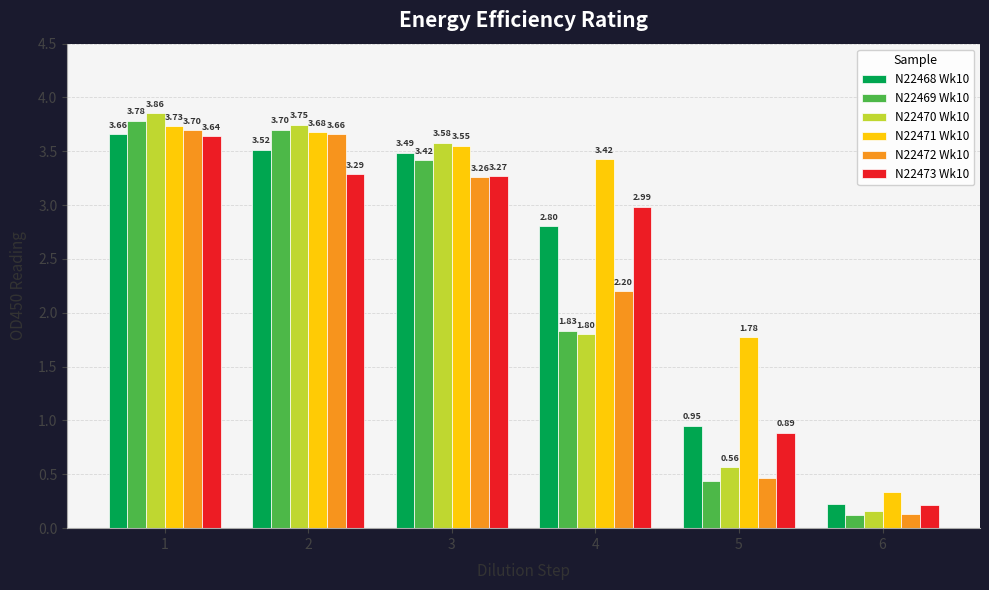

How many values in the N22473 Wk10 series are below 3?

3